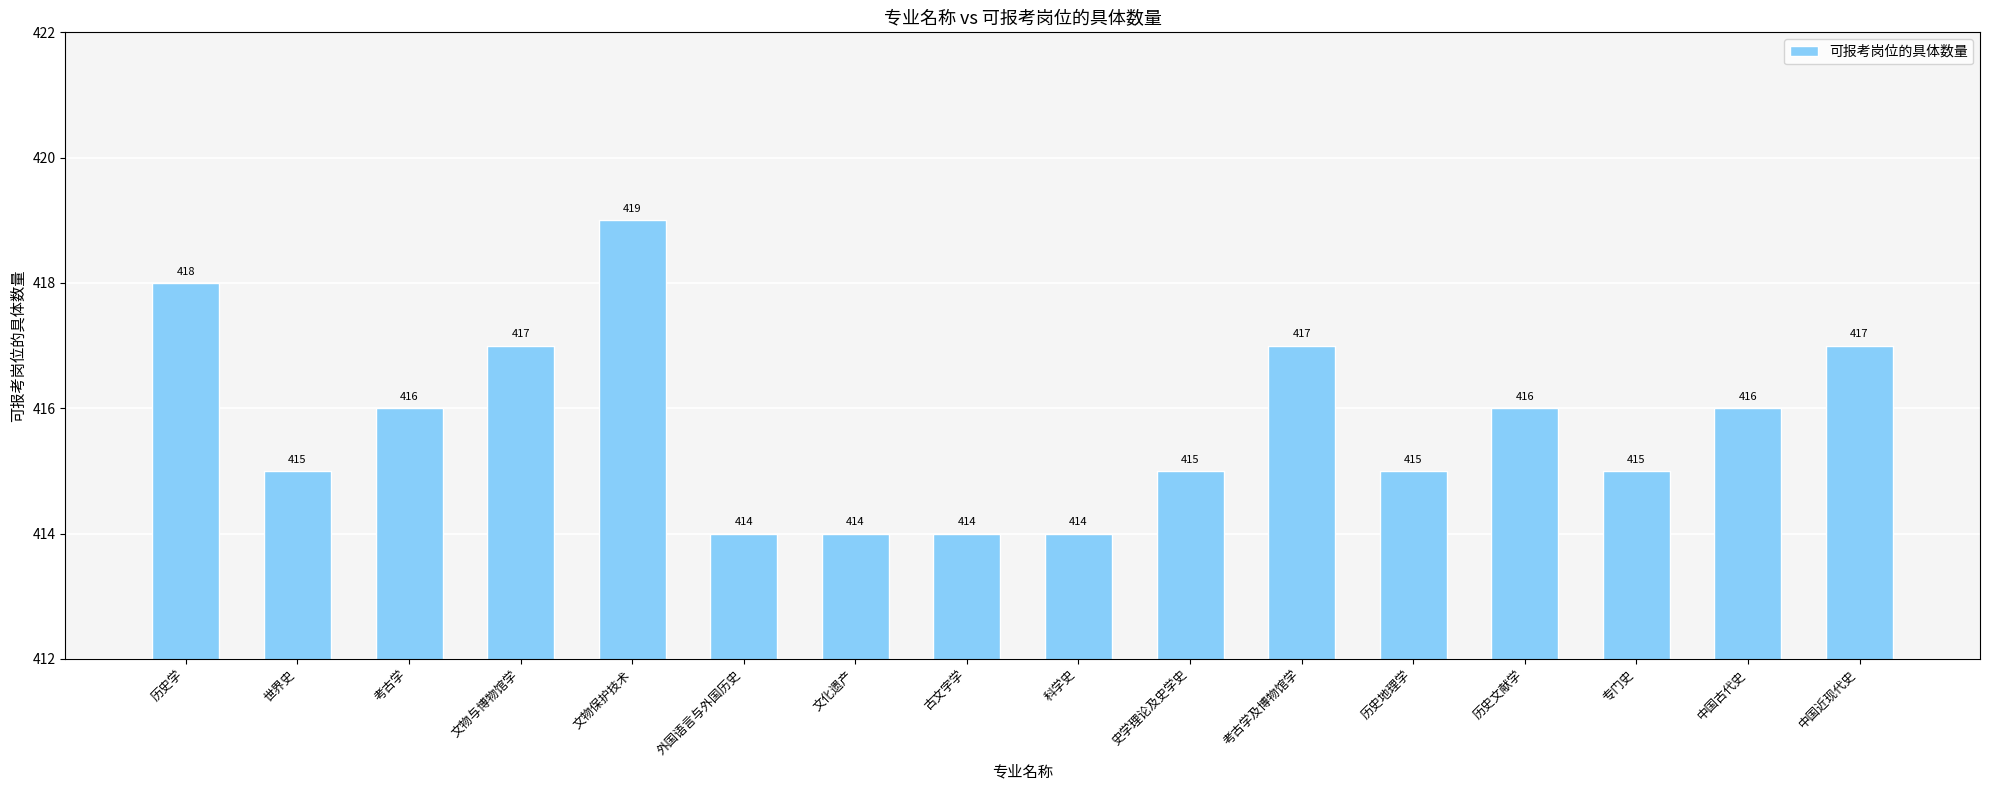

How many data points does each series have?

16